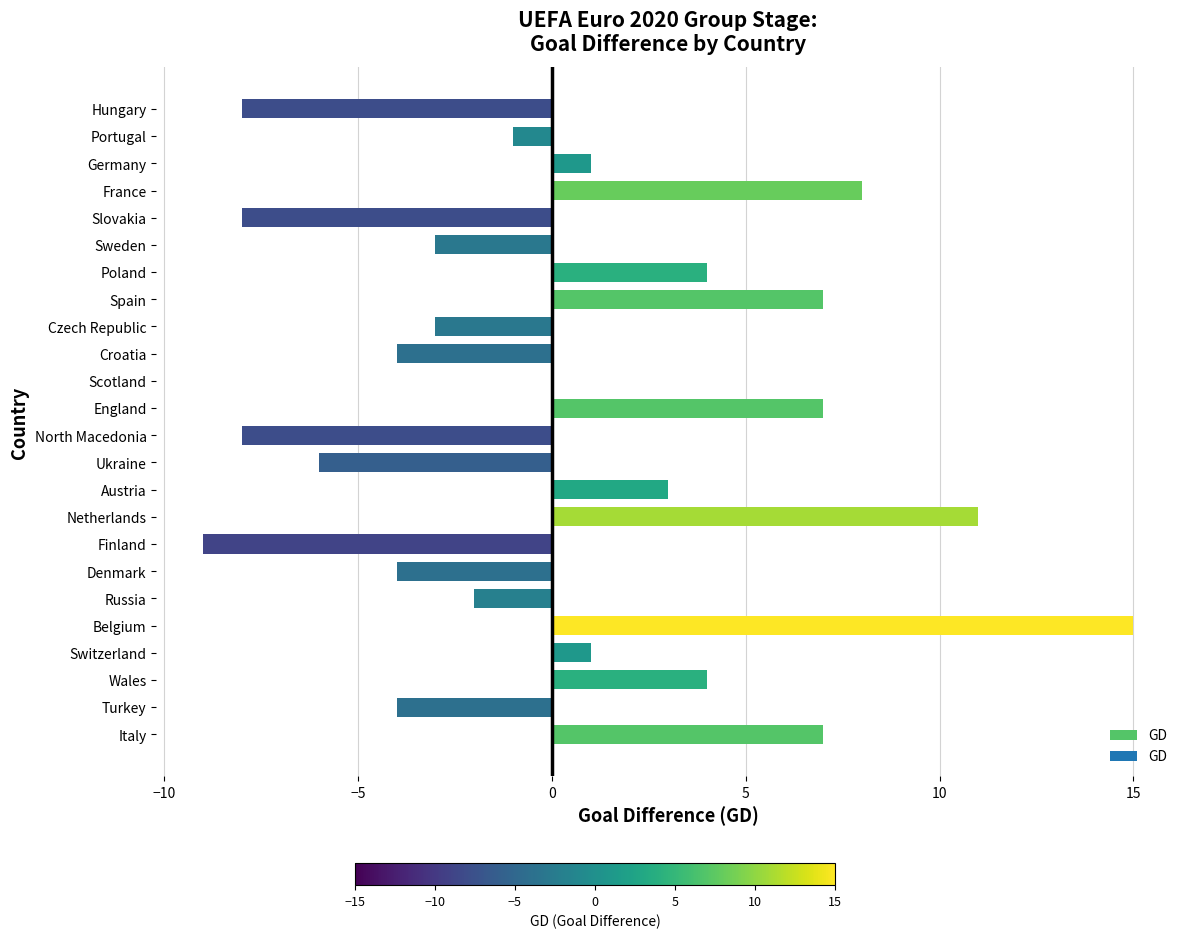

Is it true that the value at Hungary is -3?

False